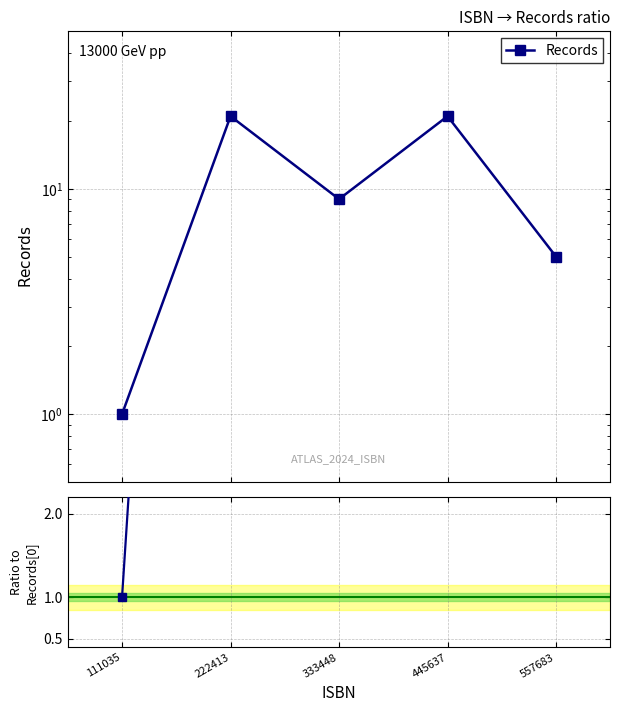

Rank the categories by value from highest to lowest.

222413, 445637, 333448, 557683, 111035